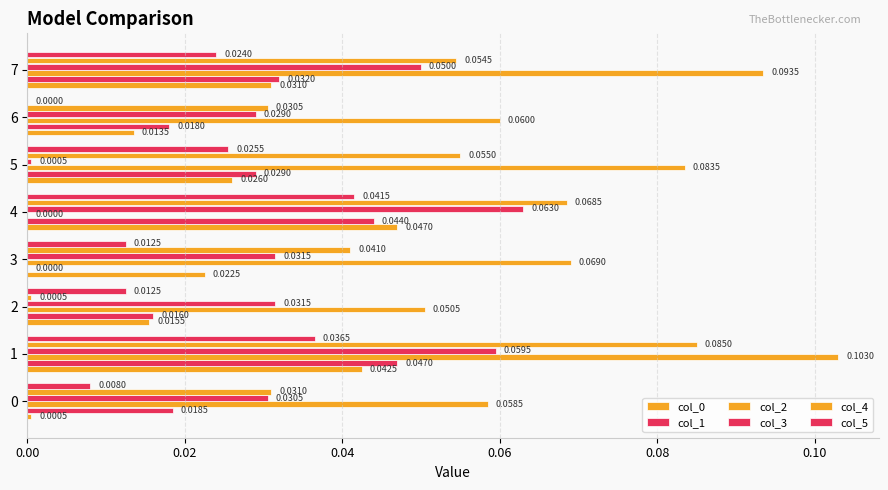

How many values in col_2 are above zero?

7